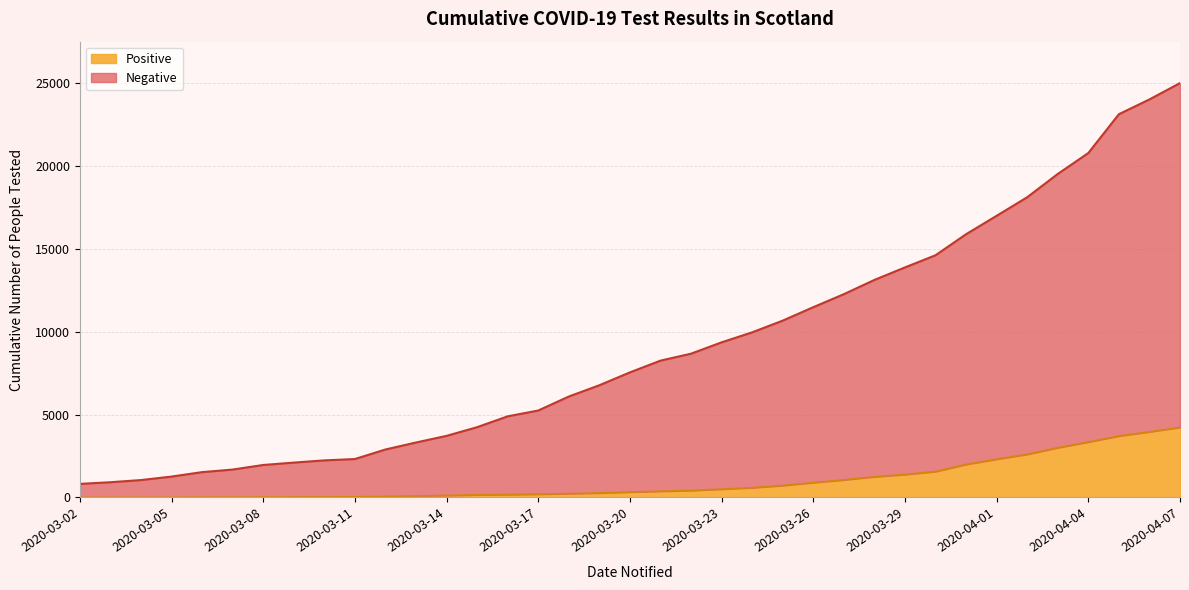

Rank the series at 2020-03-29 from lowest to highest value.

Positive, Negative